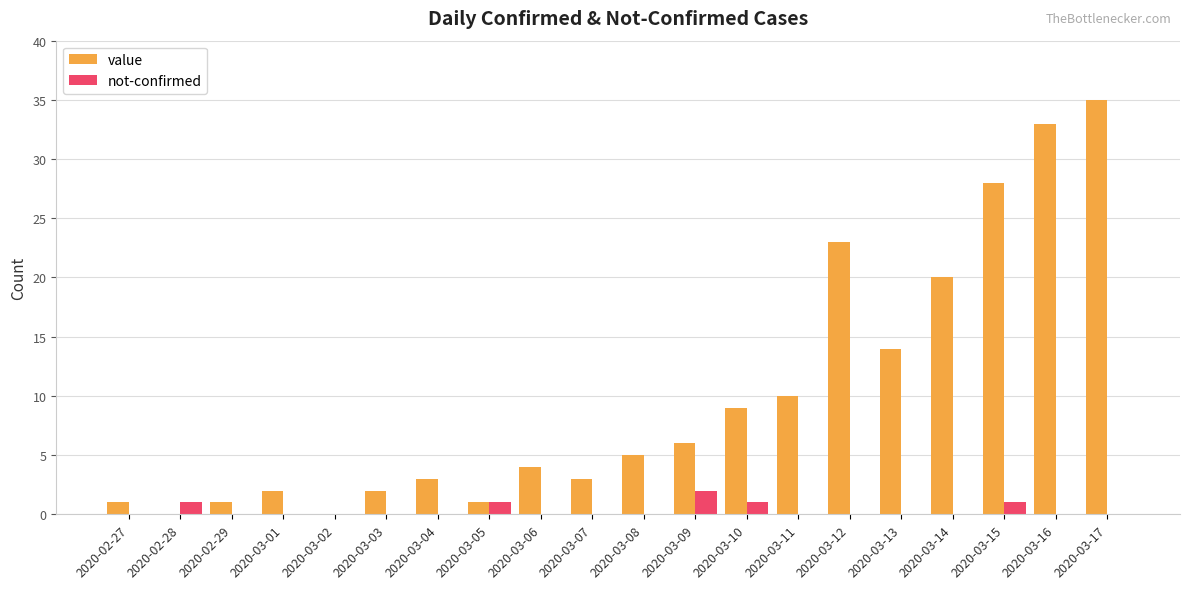

What is the total value across all series at 2020-03-12?

23